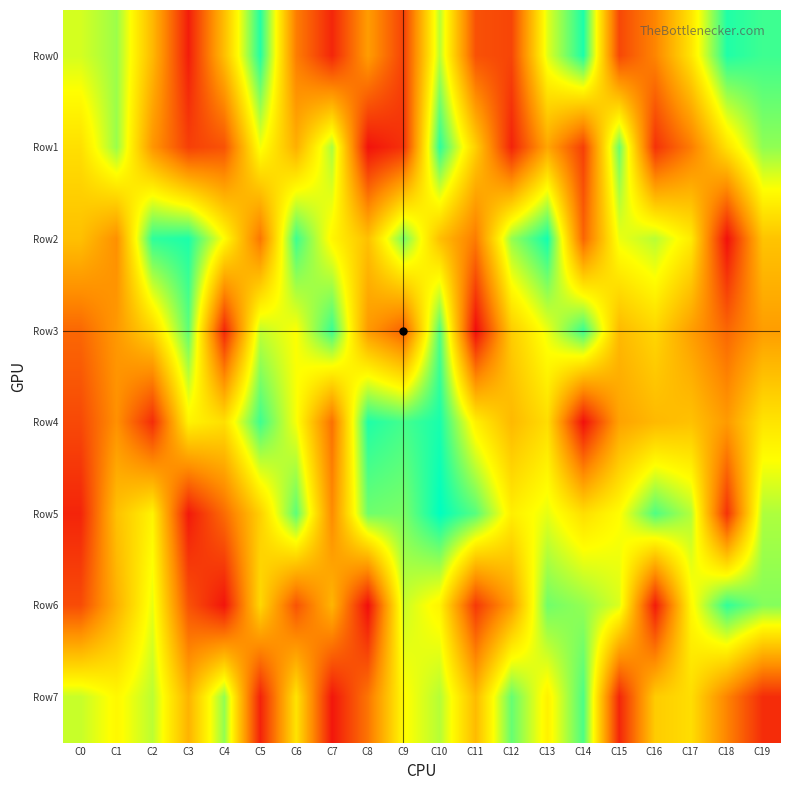

Reading left to right, what are all the values shown in this chart?

Row0: C0=717242	C1=788803	C2=462625	C3=51260	C4=479439	C5=943989	C6=298072	C7=73570	C8=382908	C9=144015	C10=749547	C11=184752	C12=153394	C13=701952	C14=953662	C15=160465	C16=318291	C17=590111	C18=947874	C19=909993
Row1: C0=573944	C1=791948	C2=364440	C3=138858	C4=188399	C5=676336	C6=437228	C7=768394	C8=23511	C9=103591	C10=931191	C11=526587	C12=65581	C13=409068	C14=138059	C15=851497	C16=104024	C17=296303	C18=582290	C19=804348
Row2: C0=483346	C1=346386	C2=929066	C3=952577	C4=659025	C5=278293	C6=910280	C7=638328	C8=485490	C9=836418	C10=482005	C11=291943	C12=796193	C13=964232	C14=235296	C15=686036	C16=751901	C17=607996	C18=17397	C19=494746
Row3: C0=241743	C1=371490	C2=546518	C3=867388	C4=75037	C5=741932	C6=664540	C7=916562	C8=374595	C9=222155	C10=884637	C11=7350	C12=519072	C13=688059	C14=916195	C15=465496	C16=547725	C17=387635	C18=238055	C19=384955
Row4: C0=163414	C1=347729	C2=90405	C3=630027	C4=572920	C5=908549	C6=671094	C7=263497	C8=949631	C9=900851	C10=958109	C11=620240	C12=464652	C13=567021	C14=18449	C15=399109	C16=463830	C17=488225	C18=376297	C19=588188
Row5: C0=70122	C1=488405	C2=631424	C3=40705	C4=251551	C5=529721	C6=870053	C7=334043	C8=846207	C9=832771	C10=989782	C11=877600	C12=616369	C13=692928	C14=572601	C15=656710	C16=887034	C17=759891	C18=104189	C19=766876
Row6: C0=170770	C1=441855	C2=691449	C3=187710	C4=29419	C5=551625	C6=188877	C7=452380	C8=10506	C9=730092	C10=631248	C11=121276	C12=385581	C13=843881	C14=800437	C15=709826	C16=45441	C17=643123	C18=926395	C19=819420
Row7: C0=734527	C1=644554	C2=749260	C3=447890	C4=801556	C5=62084	C6=586461	C7=32650	C8=277553	C9=654949	C10=757122	C11=469993	C12=857419	C13=625425	C14=891136	C15=72459	C16=517093	C17=569108	C18=315238	C19=90065